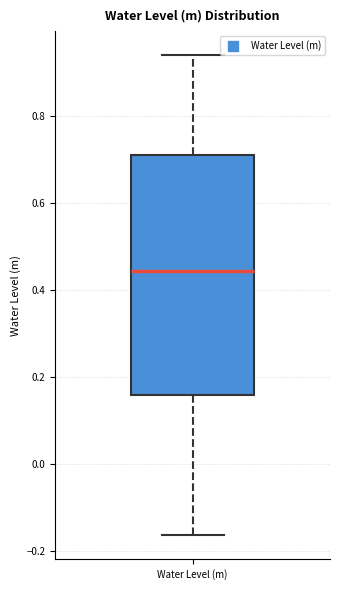

Where does the upper whisker of the box for Water Level (m) end on the y-axis? The values are not printed on the chart, so give them approximately, as read against the axis.

0.94